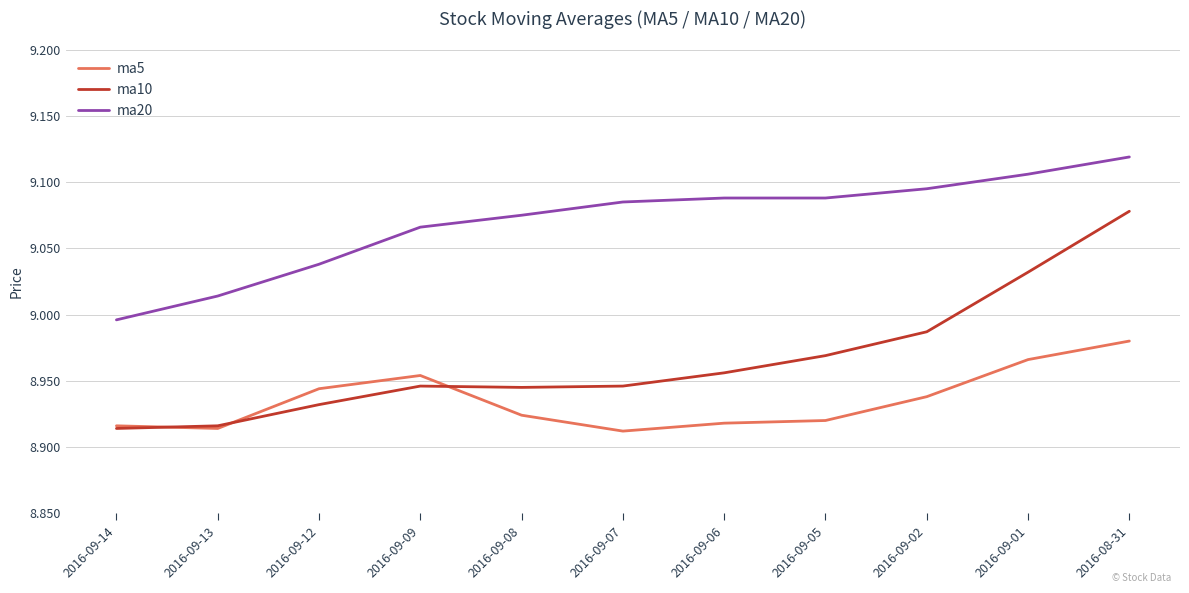

In ma5, how many points are lower than both neighbors (excluding endpoints)?

2